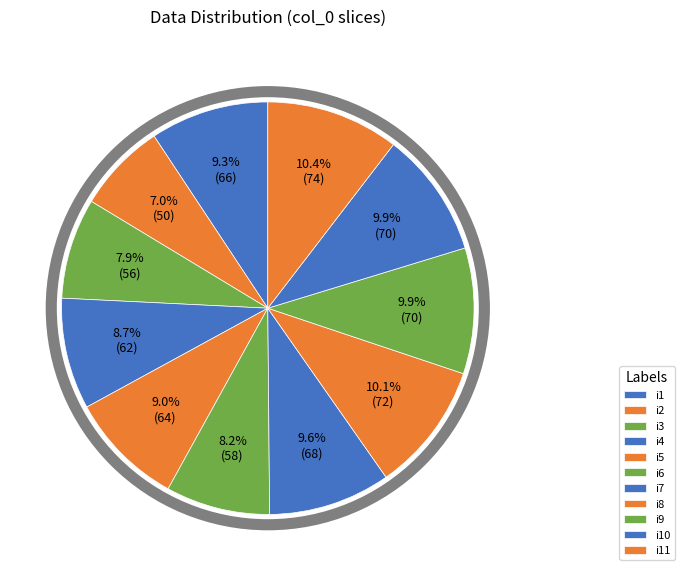

Does any single category account for the majority?

No